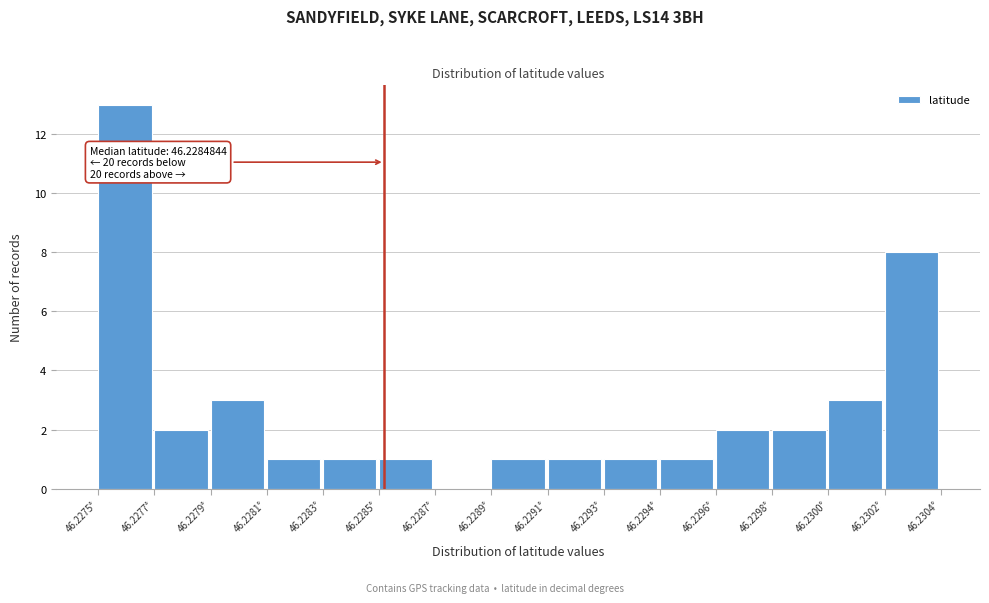

Reading left to right, extract all data points from this chart.

46.2275°=13	46.2277°=2	46.2279°=3	46.2281°=1	46.2283°=1	46.2285°=1	46.2287°=0	46.2289°=1	46.2291°=1	46.2293°=1	46.2294°=1	46.2296°=2	46.2298°=2	46.2300°=3	46.2302°=8